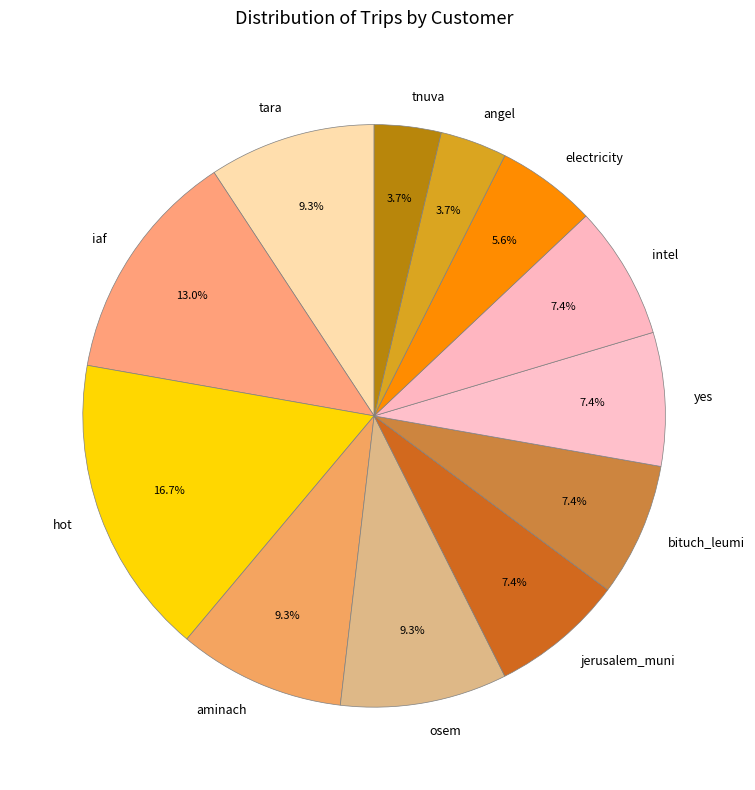

Which category has the biggest portion of the pie?

hot